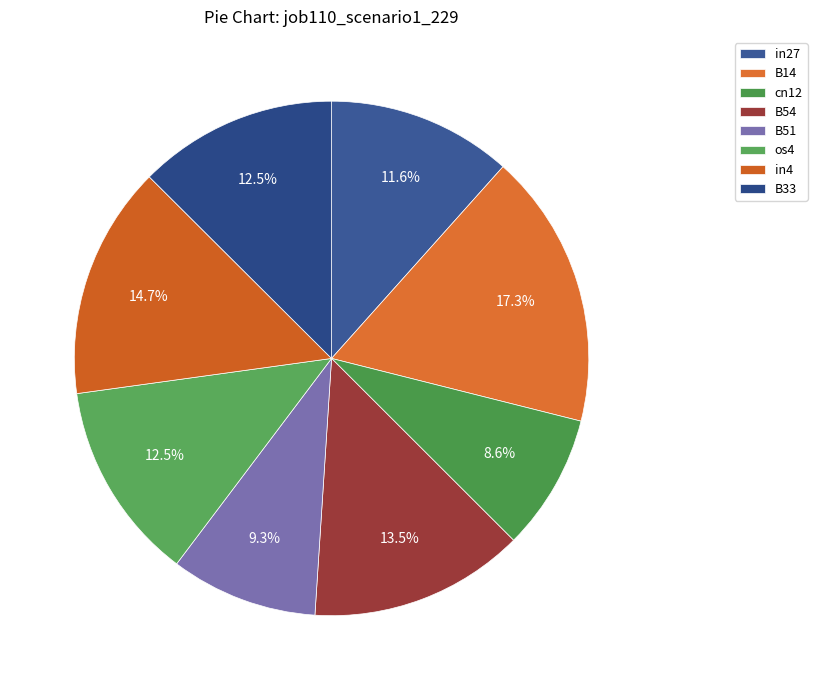

The B51 slice represents 1% of the pie. True or false?

False